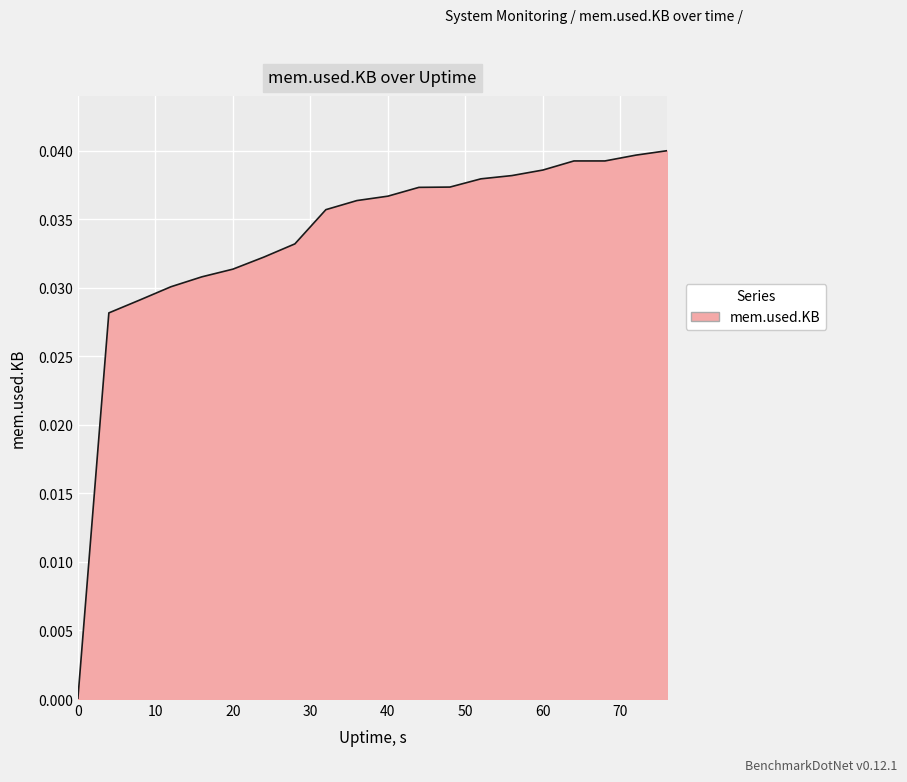

True or false: the data shows 0.1 at 40.

False